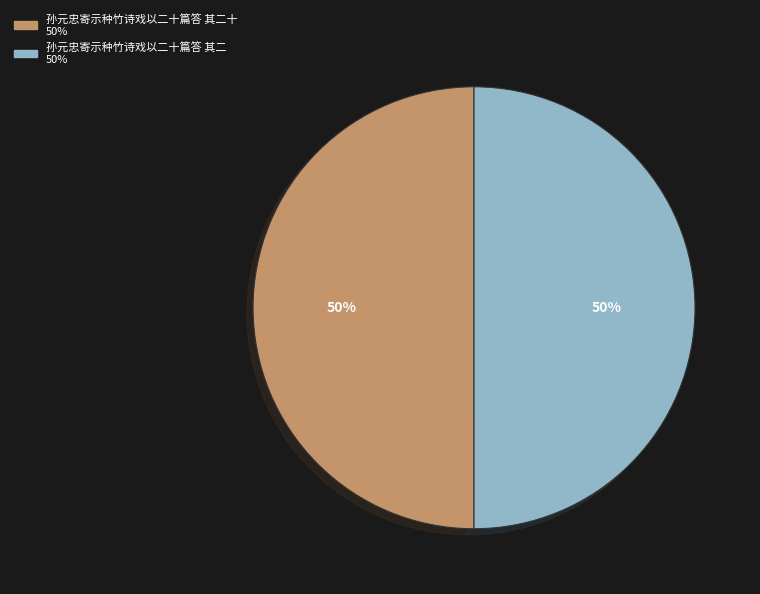

To the nearest percent, what is the average slice percentage?

50%